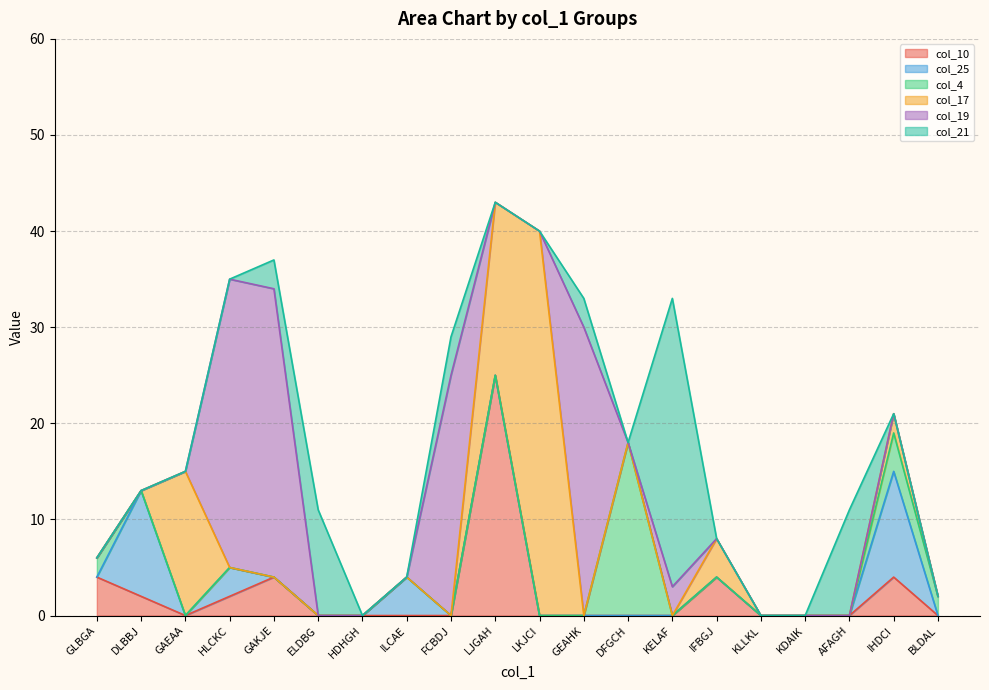

Reading left to right, extract all data points from this chart.

col_10: GLBGA=4	DLBBJ=2	GAEAA=0	HLCKC=2	GAKJE=4	ELDBG=0	HDHGH=0	ILCAE=0	FCBDJ=0	LJGAH=25	LKJCI=0	GEAHK=0	DFGCH=0	KELAF=0	IFBGJ=4	KLLKL=0	KDAIK=0	AFAGH=0	IHDCI=4	BLDAL=0
col_25: GLBGA=0	DLBBJ=11	GAEAA=0	HLCKC=3	GAKJE=0	ELDBG=0	HDHGH=0	ILCAE=4	FCBDJ=0	LJGAH=0	LKJCI=0	GEAHK=0	DFGCH=0	KELAF=0	IFBGJ=0	KLLKL=0	KDAIK=0	AFAGH=0	IHDCI=11	BLDAL=0
col_4: GLBGA=2	DLBBJ=0	GAEAA=0	HLCKC=0	GAKJE=0	ELDBG=0	HDHGH=0	ILCAE=0	FCBDJ=0	LJGAH=0	LKJCI=0	GEAHK=0	DFGCH=18	KELAF=0	IFBGJ=0	KLLKL=0	KDAIK=0	AFAGH=0	IHDCI=4	BLDAL=2
col_17: GLBGA=0	DLBBJ=0	GAEAA=15	HLCKC=0	GAKJE=0	ELDBG=0	HDHGH=0	ILCAE=0	FCBDJ=0	LJGAH=18	LKJCI=40	GEAHK=0	DFGCH=0	KELAF=0	IFBGJ=4	KLLKL=0	KDAIK=0	AFAGH=0	IHDCI=2	BLDAL=0
col_19: GLBGA=0	DLBBJ=0	GAEAA=0	HLCKC=30	GAKJE=30	ELDBG=0	HDHGH=0	ILCAE=0	FCBDJ=25	LJGAH=0	LKJCI=0	GEAHK=30	DFGCH=0	KELAF=3	IFBGJ=0	KLLKL=0	KDAIK=0	AFAGH=0	IHDCI=0	BLDAL=0
col_21: GLBGA=0	DLBBJ=0	GAEAA=0	HLCKC=0	GAKJE=3	ELDBG=11	HDHGH=0	ILCAE=0	FCBDJ=4	LJGAH=0	LKJCI=0	GEAHK=3	DFGCH=0	KELAF=30	IFBGJ=0	KLLKL=0	KDAIK=0	AFAGH=11	IHDCI=0	BLDAL=0